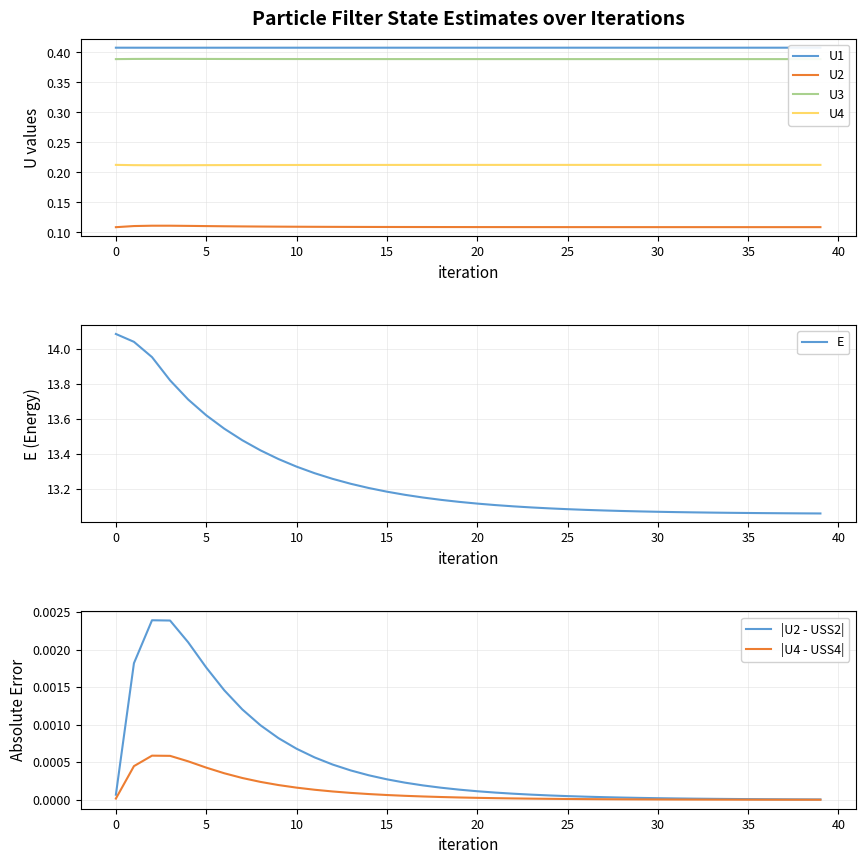

True or false: E and U4 intersect in this chart.

False